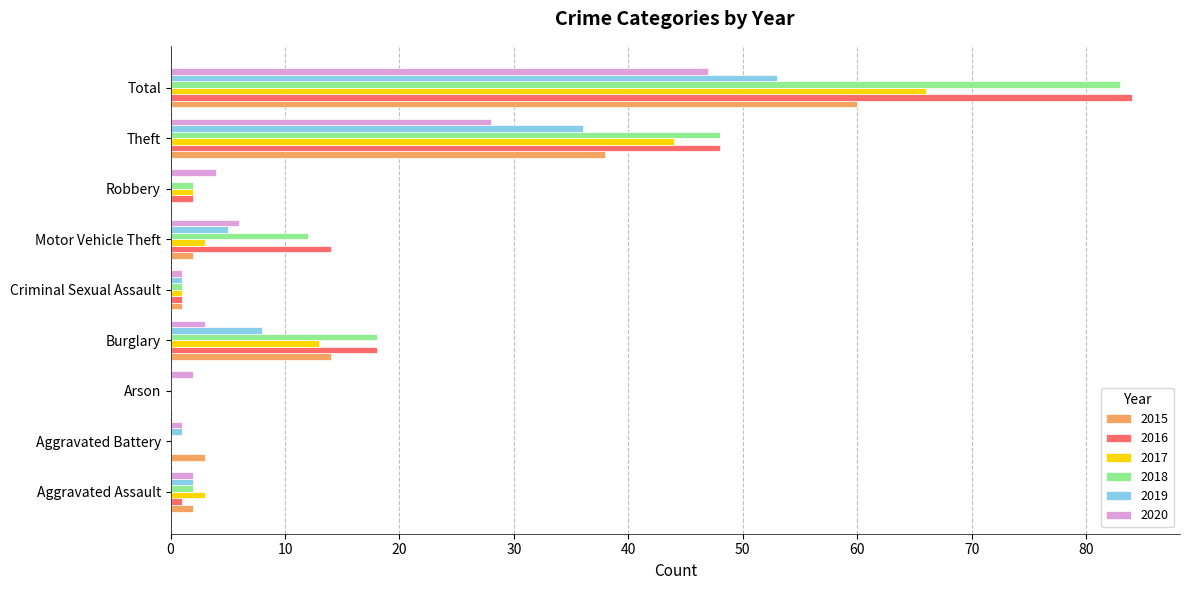

Which series has the widest spread of values?

2016